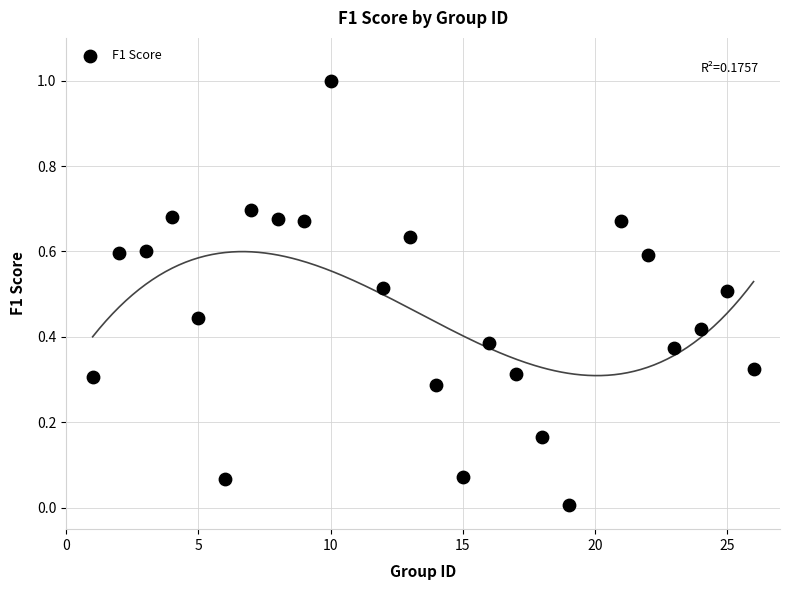

What is the range of Y values (max minus min)?

1.0